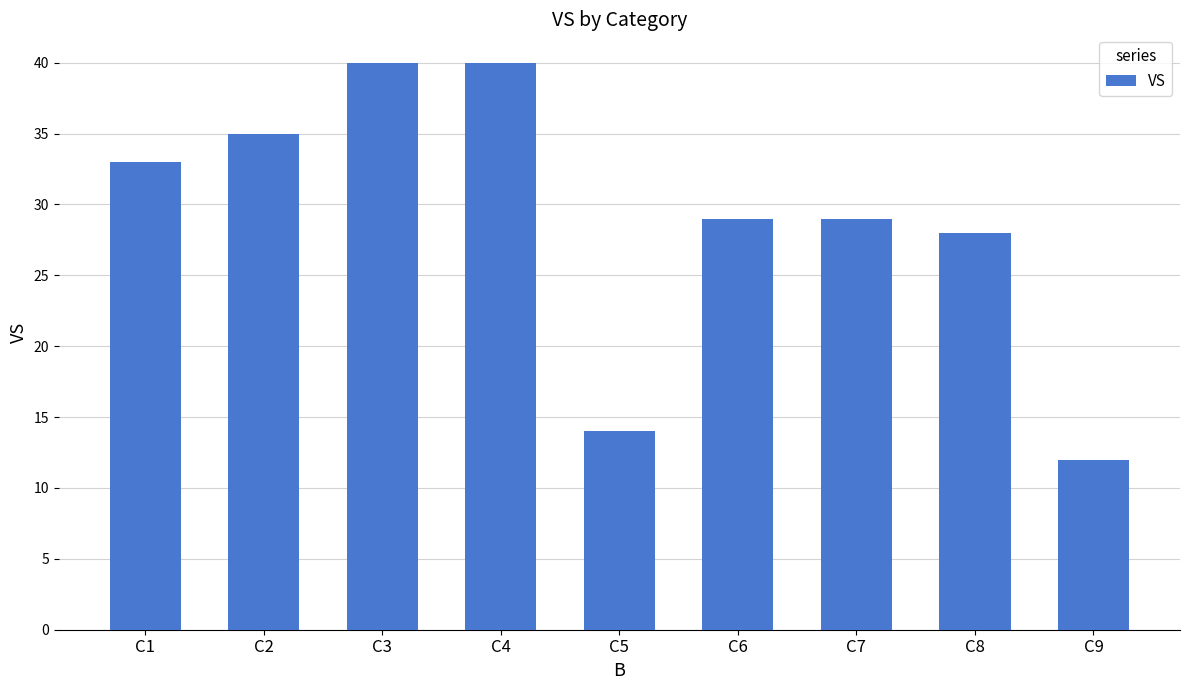

What is the maximum value shown in the chart?

40